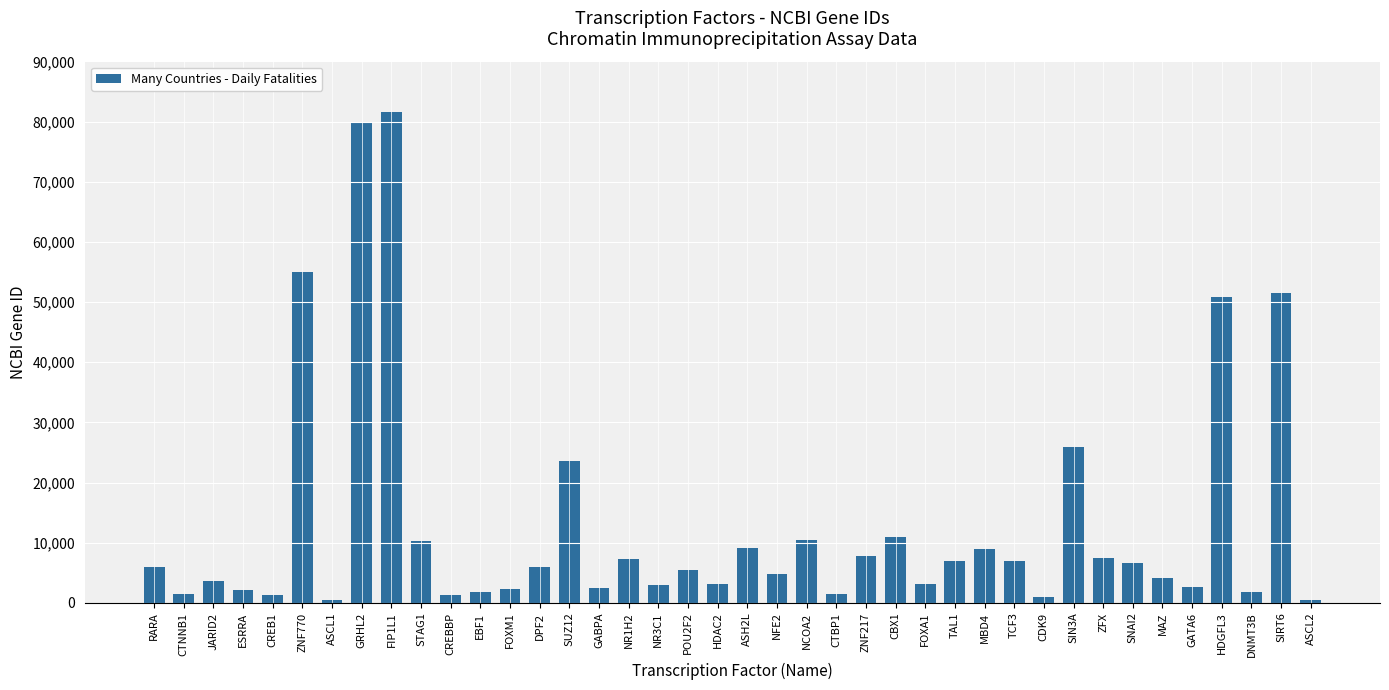

At which label is the value closest to 41018?

HDGFL3